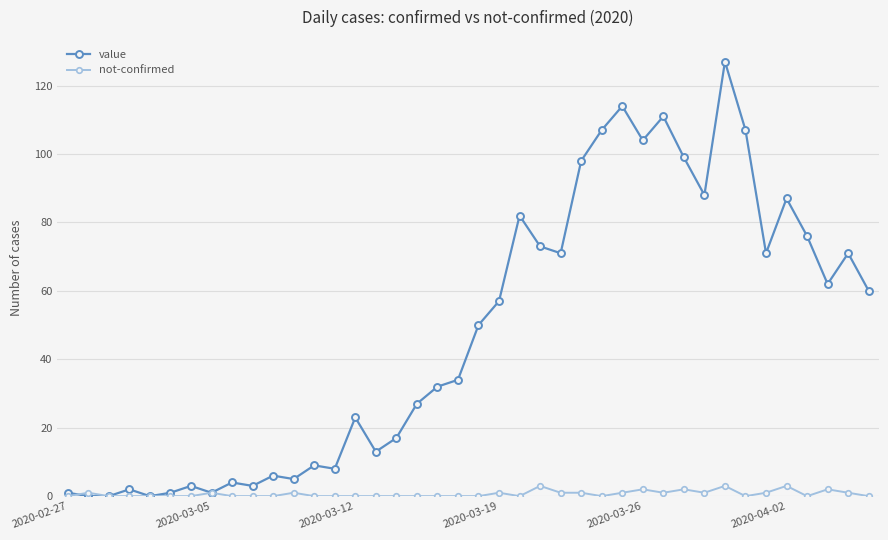

What are all the series names shown in the legend?

value, not-confirmed